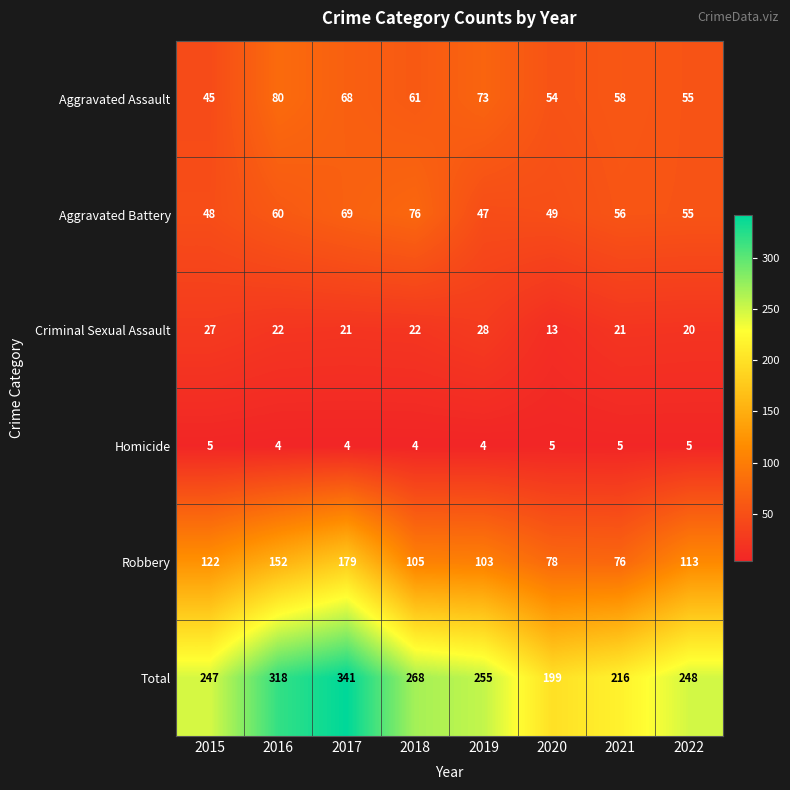

What is the sum of the Homicide values at 2022 and 2021?

10